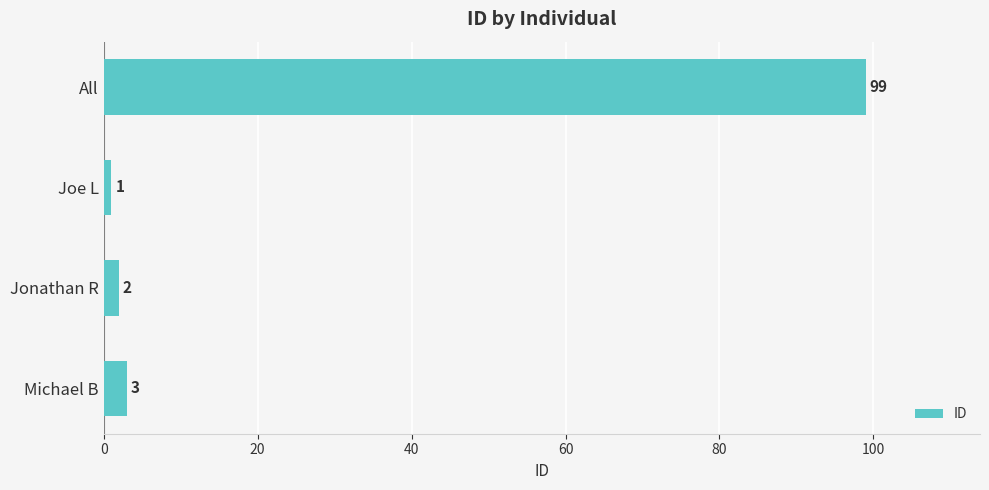

What is the change in value from Joe L to Jonathan R?

+1